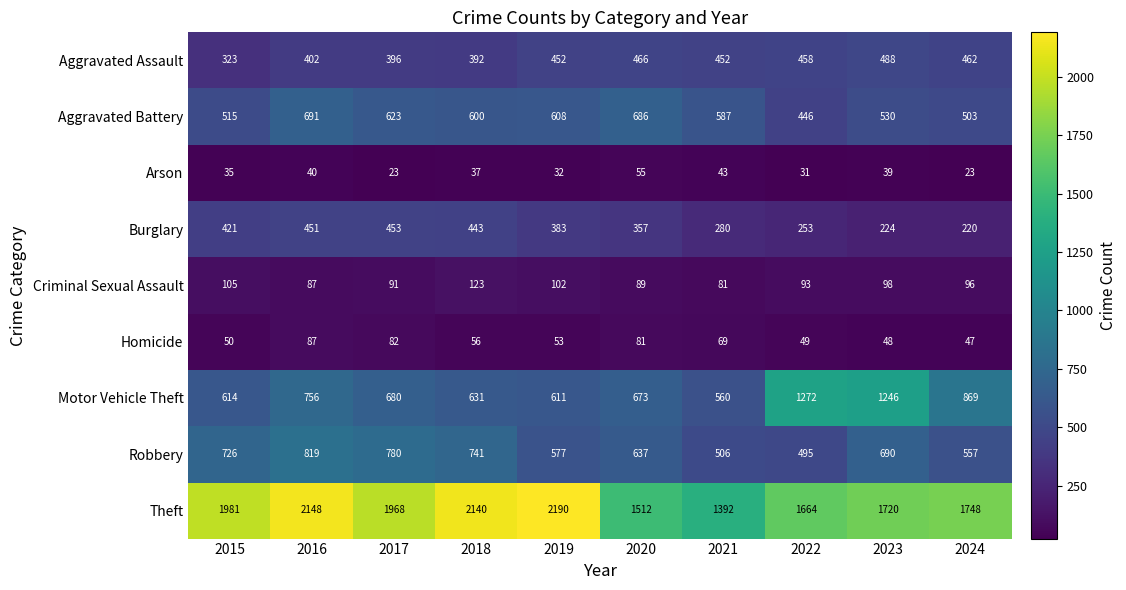

What is the lowest value of the Arson series?

23